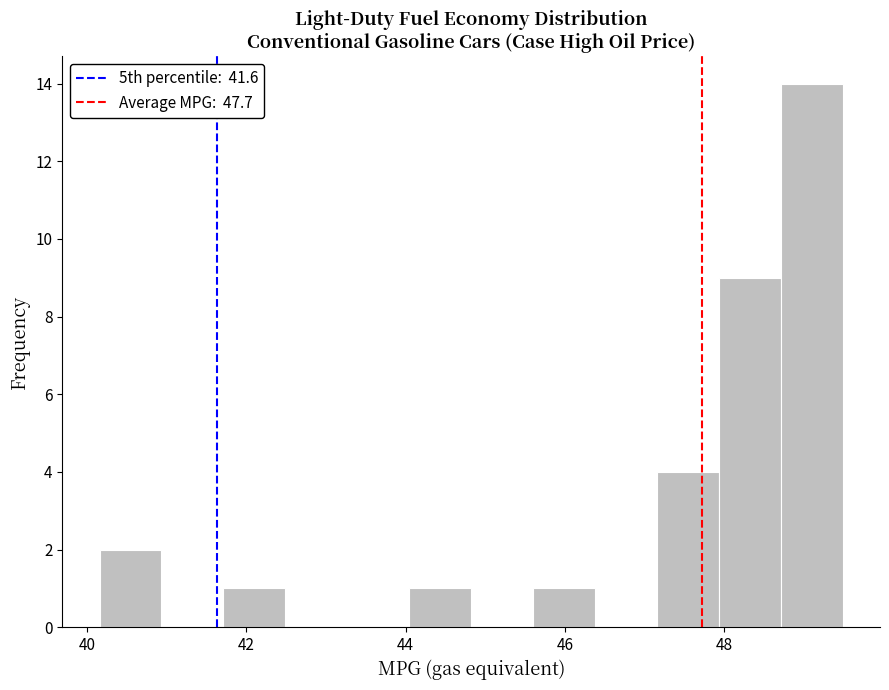

Read against the x-axis, roughly where is the centre of the tallest bar?

49.0